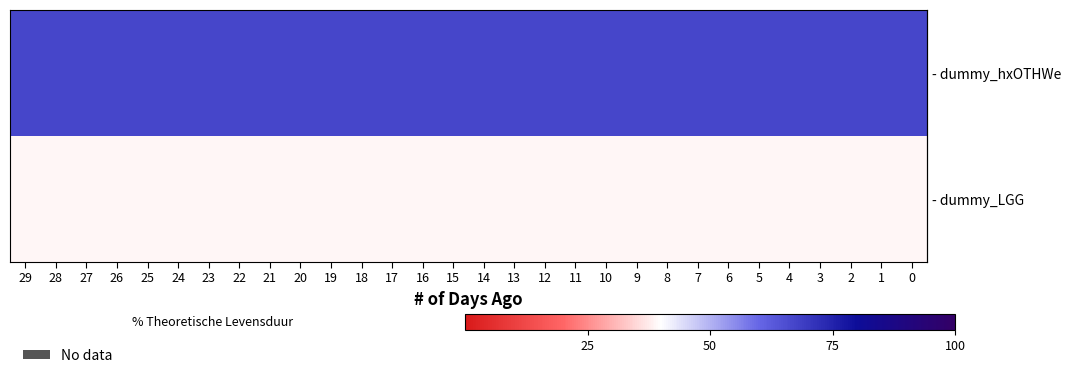

At which category does the chart reach its minimum across all series?

29